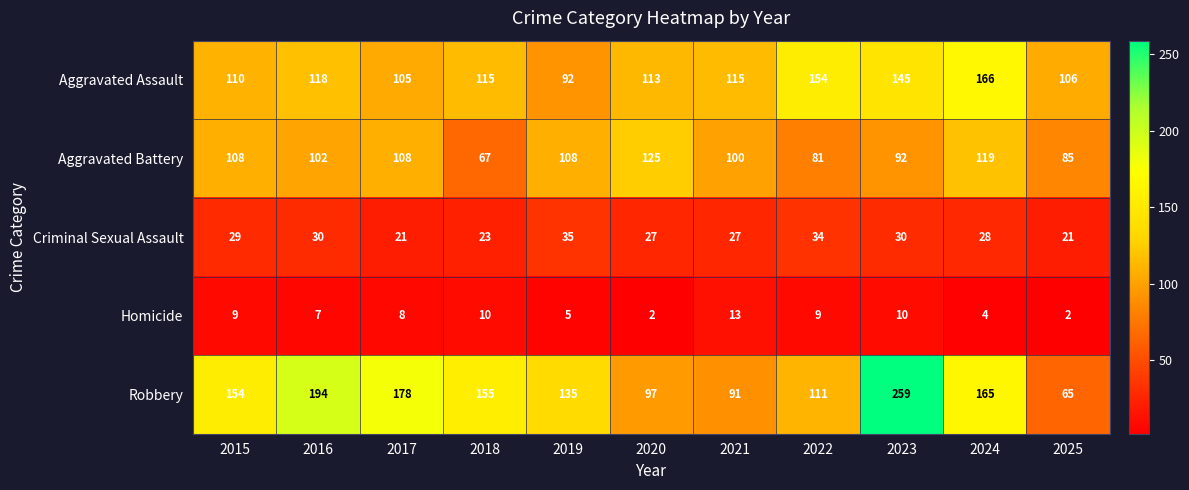

Is it true that Homicide equals 10 at 2023?

True